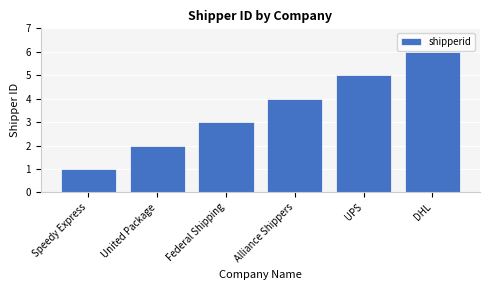

Reading left to right, extract all data points from this chart.

Speedy Express=1	United Package=2	Federal Shipping=3	Alliance Shippers=4	UPS=5	DHL=6